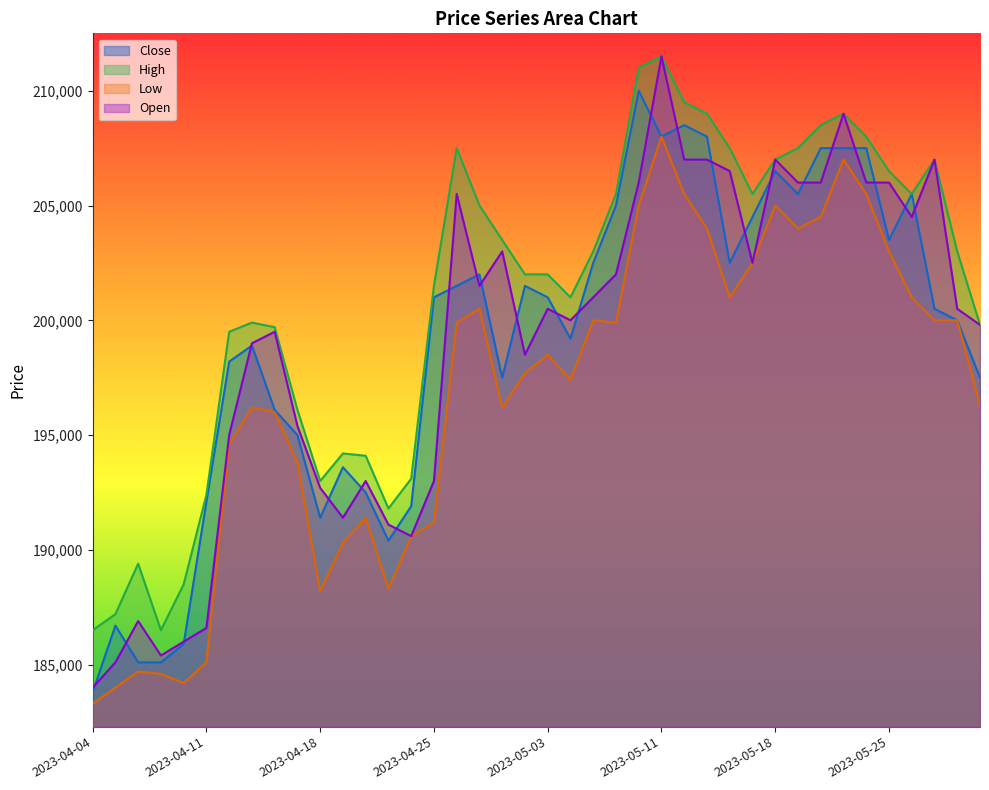

Reading left to right, list all the values displayed in this chart.

Close: 183800	186700	185100	185100	185900	192100	198200	198900	196100	195000	191400	193600	192500	190400	191900	201000	201500	202000	197500	201500	201000	199200	202500	205000	210000	208000	208500	208000	202500	204500	206500	205500	207500	207500	207500	203500	205500	200500	200000	197500
High: 186500	187200	189400	186500	188500	192400	199500	199900	199700	196100	193000	194200	194100	191800	193100	201500	207500	205000	203500	202000	202000	201000	203000	205500	211000	211500	209500	209000	207500	205500	207000	207500	208500	209000	208000	206500	205500	207000	203000	199800
Low: 183300	184000	184700	184600	184200	185100	194600	196200	196000	193800	188200	190300	191400	188300	190600	191200	199900	200500	196200	197700	198500	197400	200000	199900	205000	208000	205500	204000	201000	202500	205000	204000	204500	207000	205500	203000	201000	200000	200000	196300
Open: 184000	185100	186900	185400	186000	186600	195000	199000	199500	195400	192700	191400	193000	191100	190600	193000	205500	201500	203000	198500	200500	200000	201000	202000	206000	211500	207000	207000	206500	202500	207000	206000	206000	209000	206000	206000	204500	207000	200500	199800